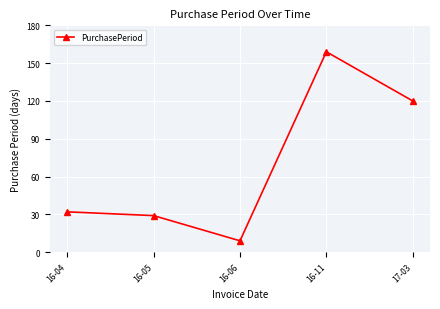

At which category does the data reach its first local valley?

16-06